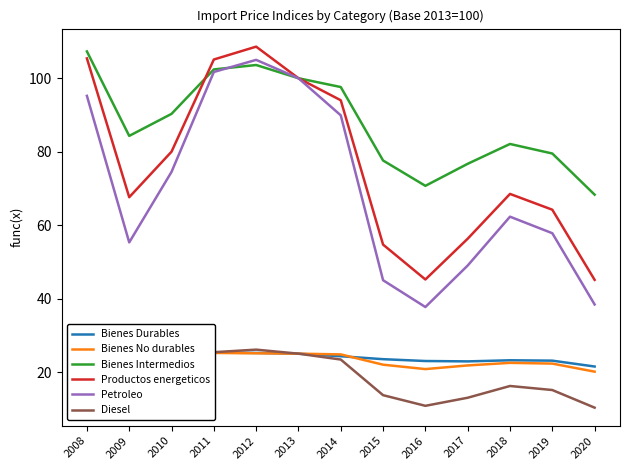

At which category does the chart reach its minimum across all series?

2020